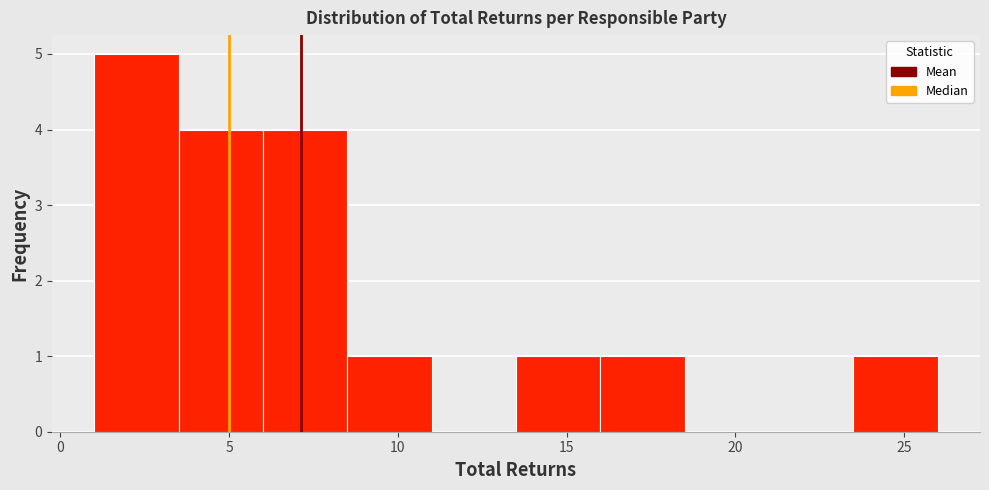

What is the height of the bar covering 13.5 to 16.0 on the x-axis? The values are not printed on the chart, so give them approximately, as read against the axis.

1